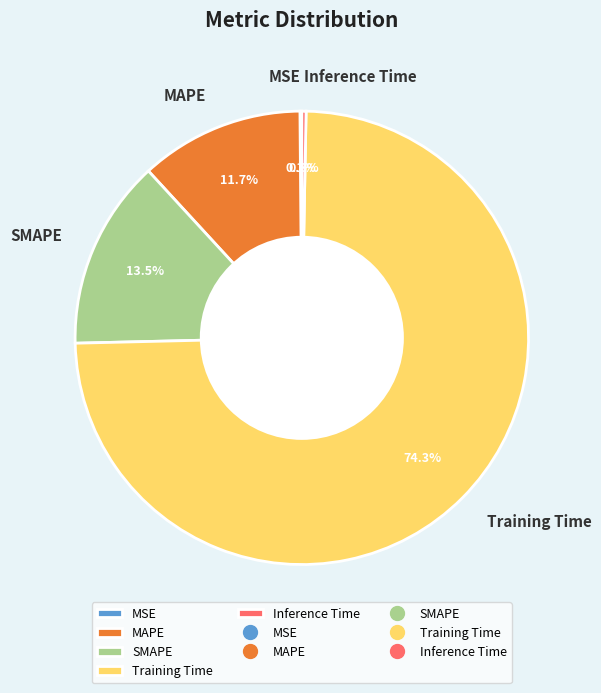

Is it true that Training Time is 74% of the pie?

True